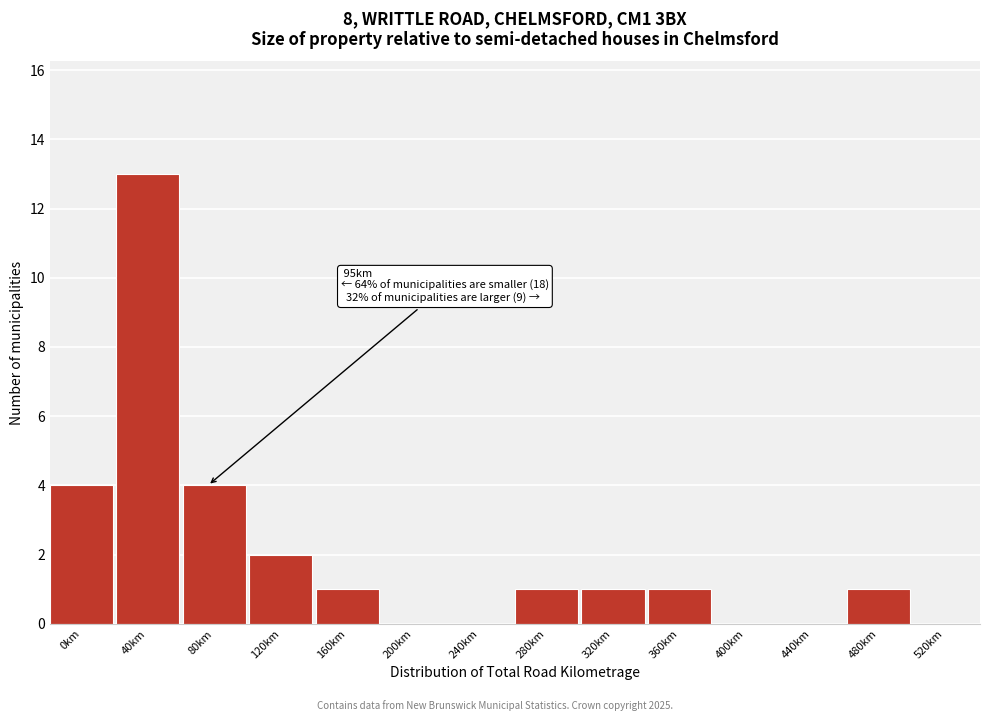

Reading right to left, extract all data points from this chart.

520km=0	480km=1	440km=0	400km=0	360km=1	320km=1	280km=1	240km=0	200km=0	160km=1	120km=2	80km=4	40km=13	0km=4